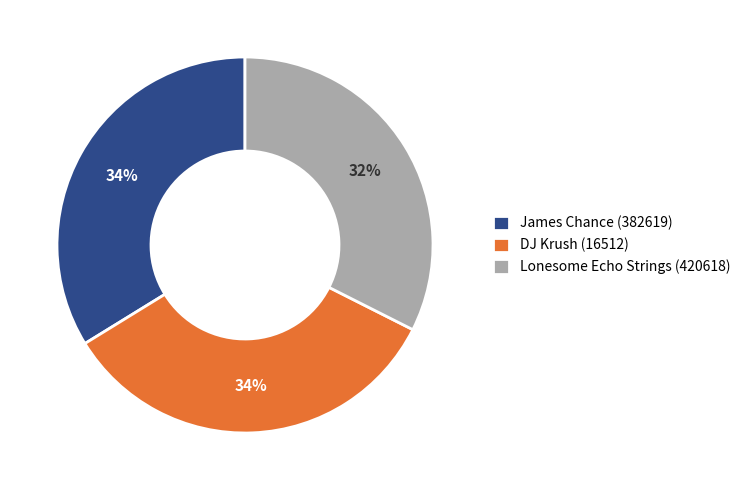

To the nearest percent, what is the average slice percentage?

33%